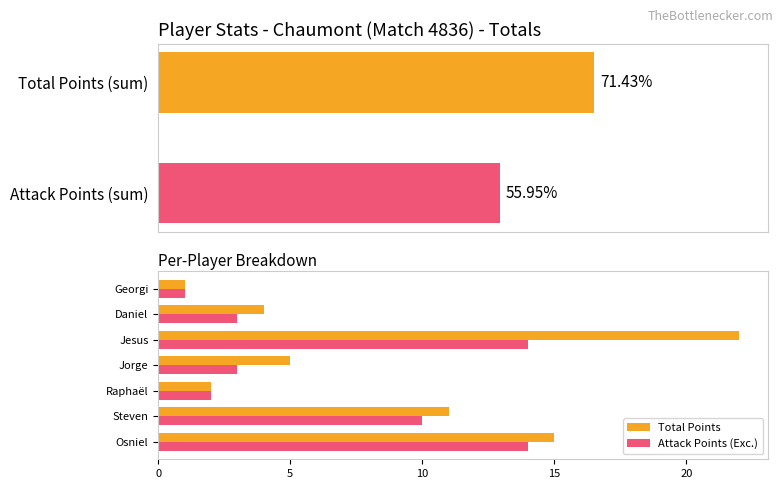

Which series has the largest total across all categories?

Total Points